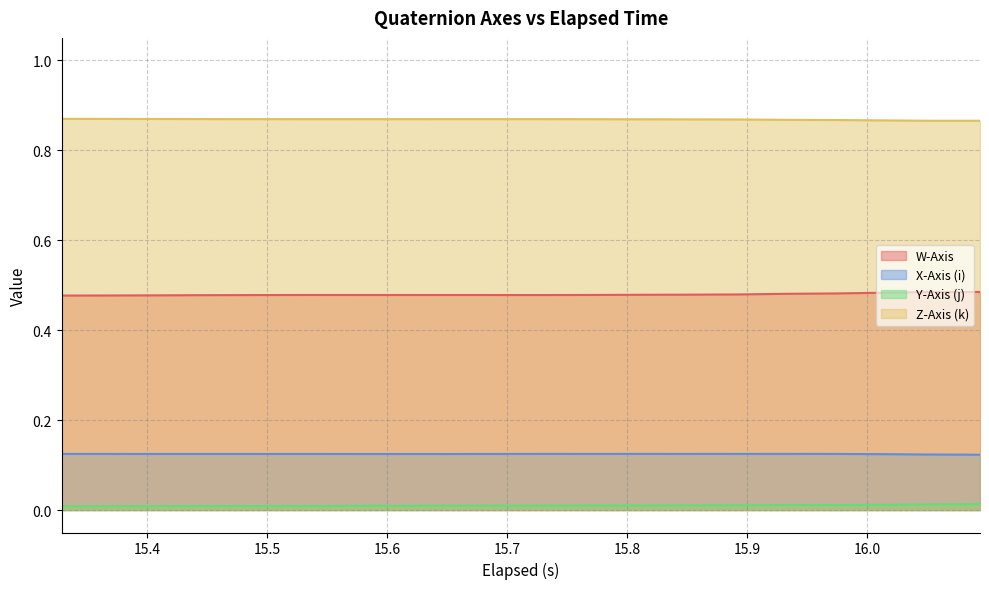

True or false: X-Axis (i) and Y-Axis (j) cross at least once.

False